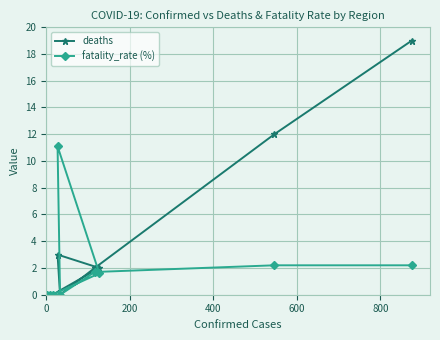

Which series has the largest total across all categories?

deaths